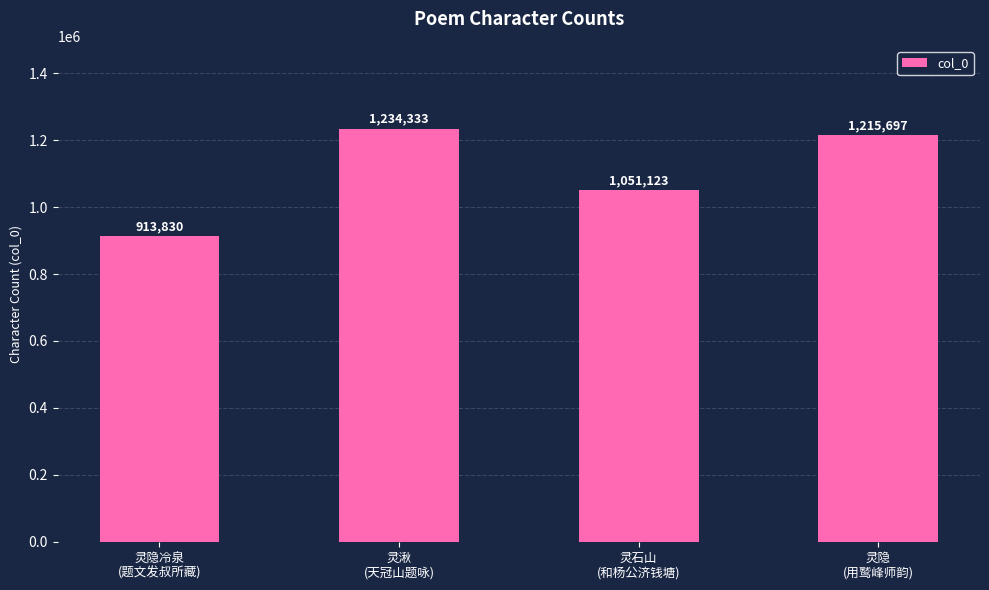

Does the chart contain any negative values?

No